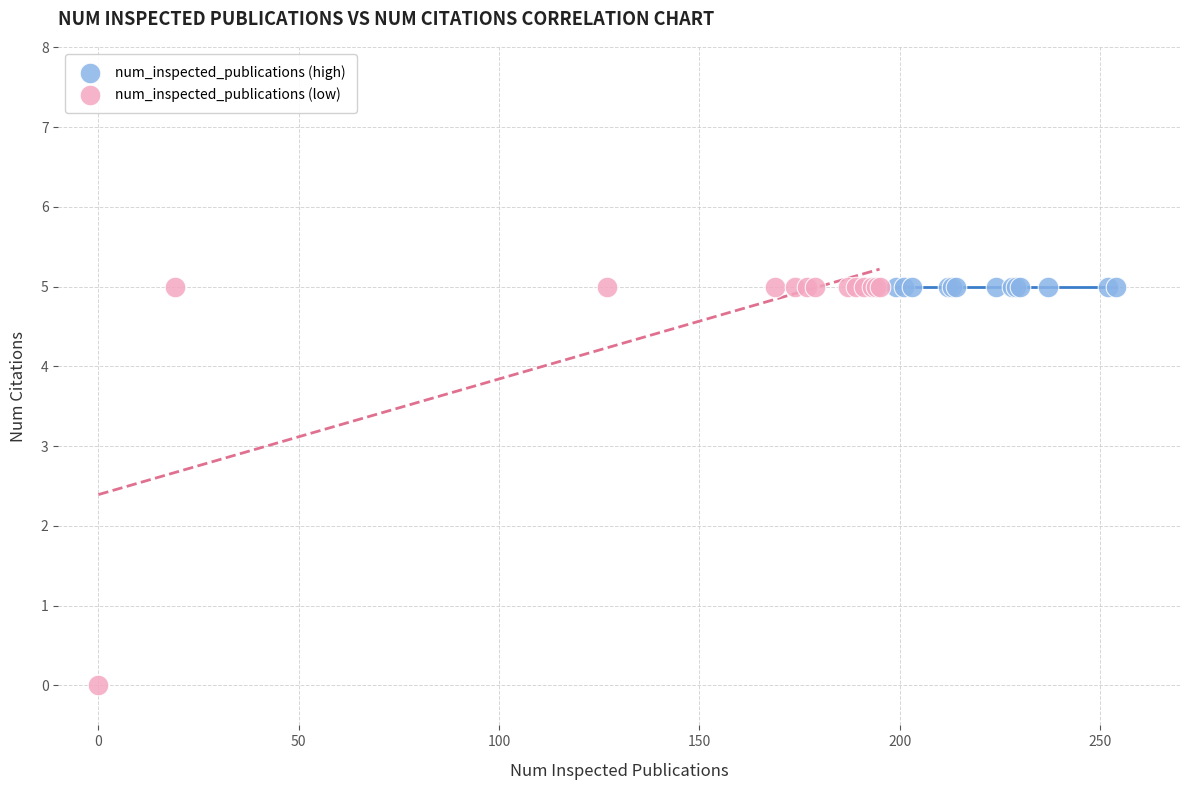

Which series reaches the minimum Y coordinate?

num_inspected_publications (low)